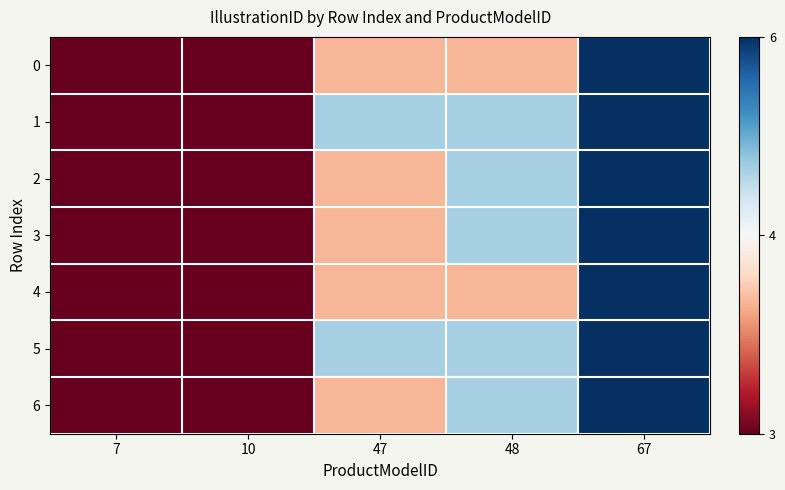

Reading left to right, transcribe all the data shown in this chart.

0: 7=3	10=3	47=4	48=4	67=6
1: 7=3	10=3	47=5	48=5	67=6
2: 7=3	10=3	47=4	48=5	67=6
3: 7=3	10=3	47=4	48=5	67=6
4: 7=3	10=3	47=4	48=4	67=6
5: 7=3	10=3	47=5	48=5	67=6
6: 7=3	10=3	47=4	48=5	67=6